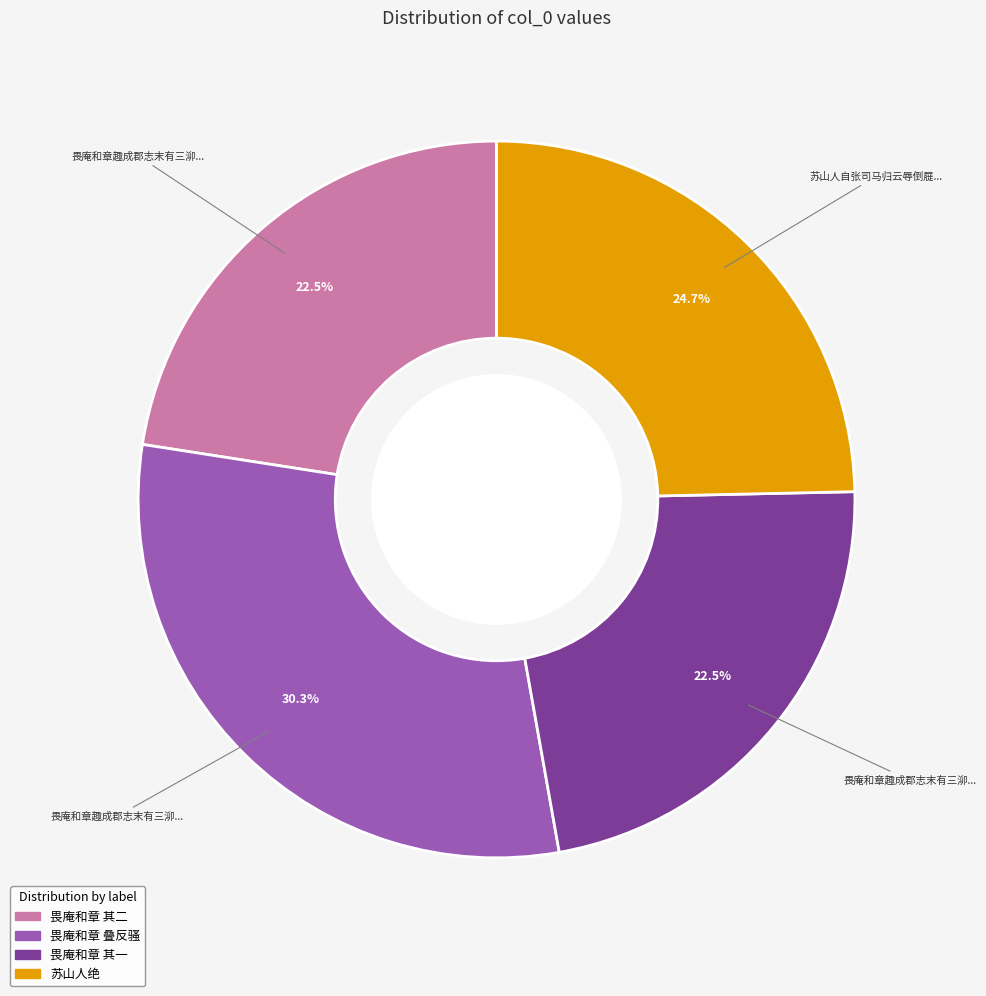

Is there any slice that represents more than half of the pie?

No